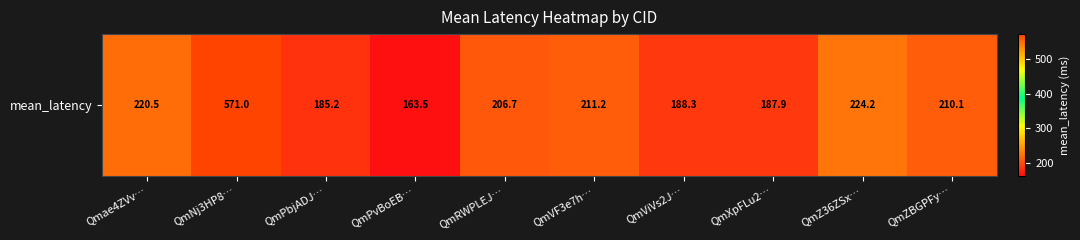

What is the approximate value at QmZ36ZSx…?

224.2